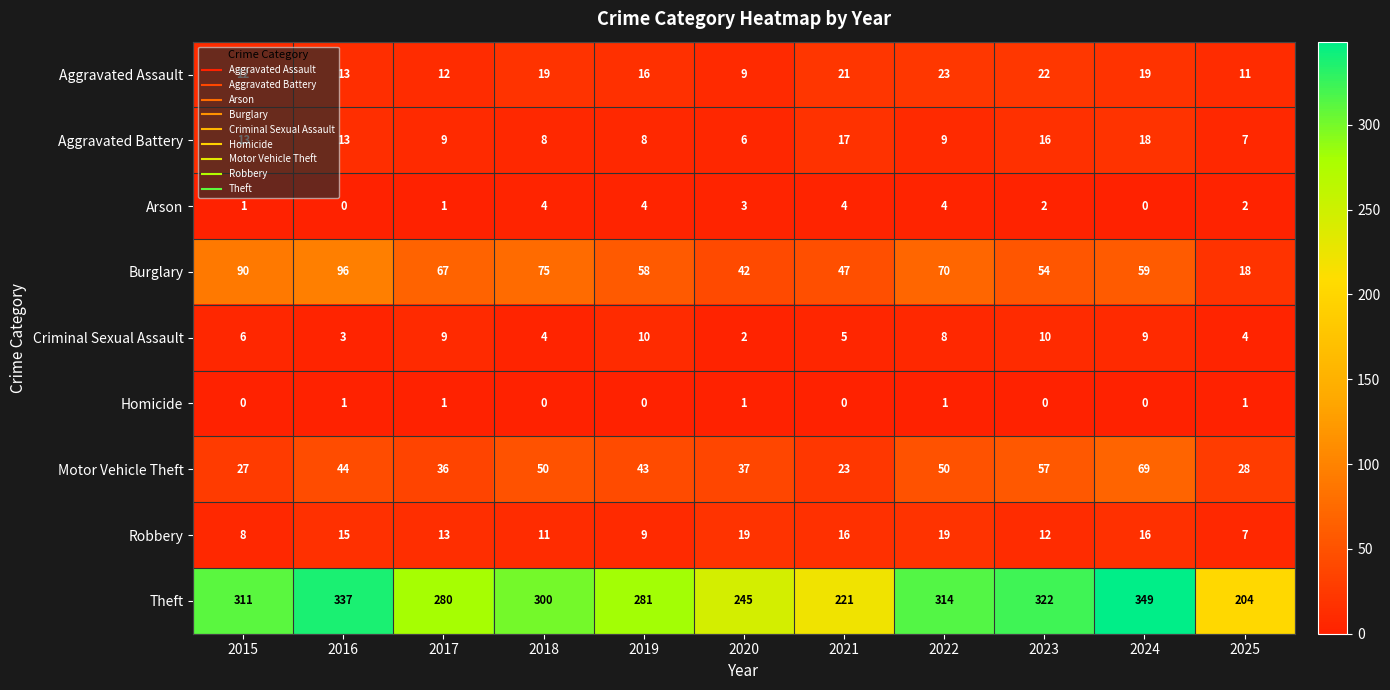

How many series are shown in this chart?

9